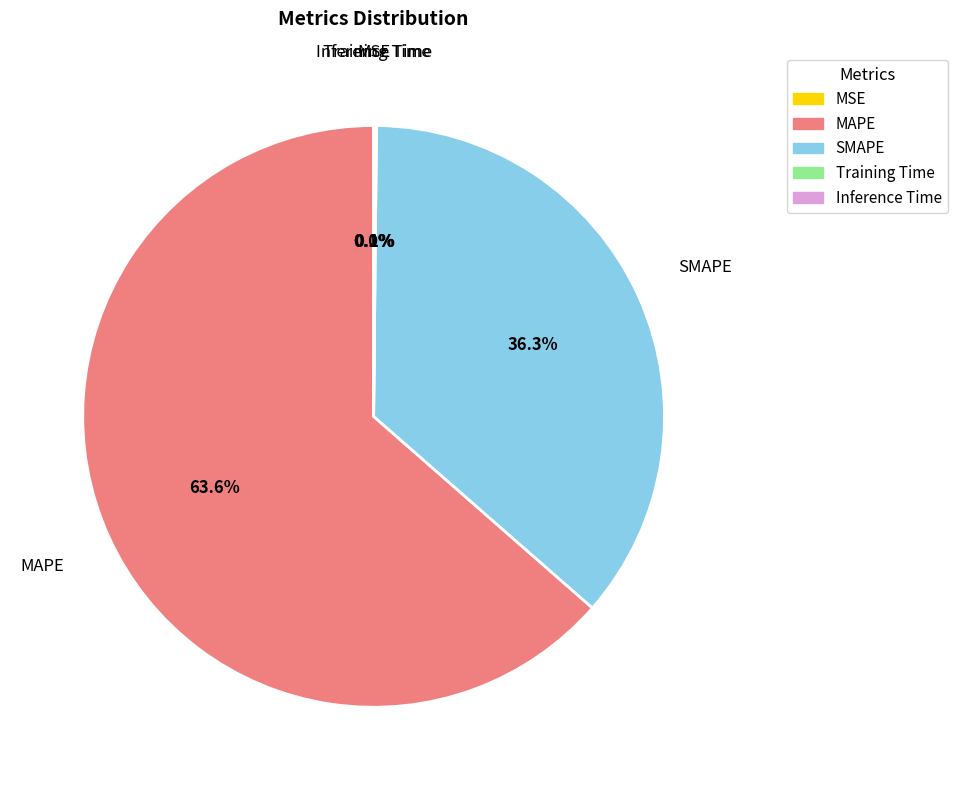

Approximately how many times larger is the value at MAPE compared to SMAPE?

1.8